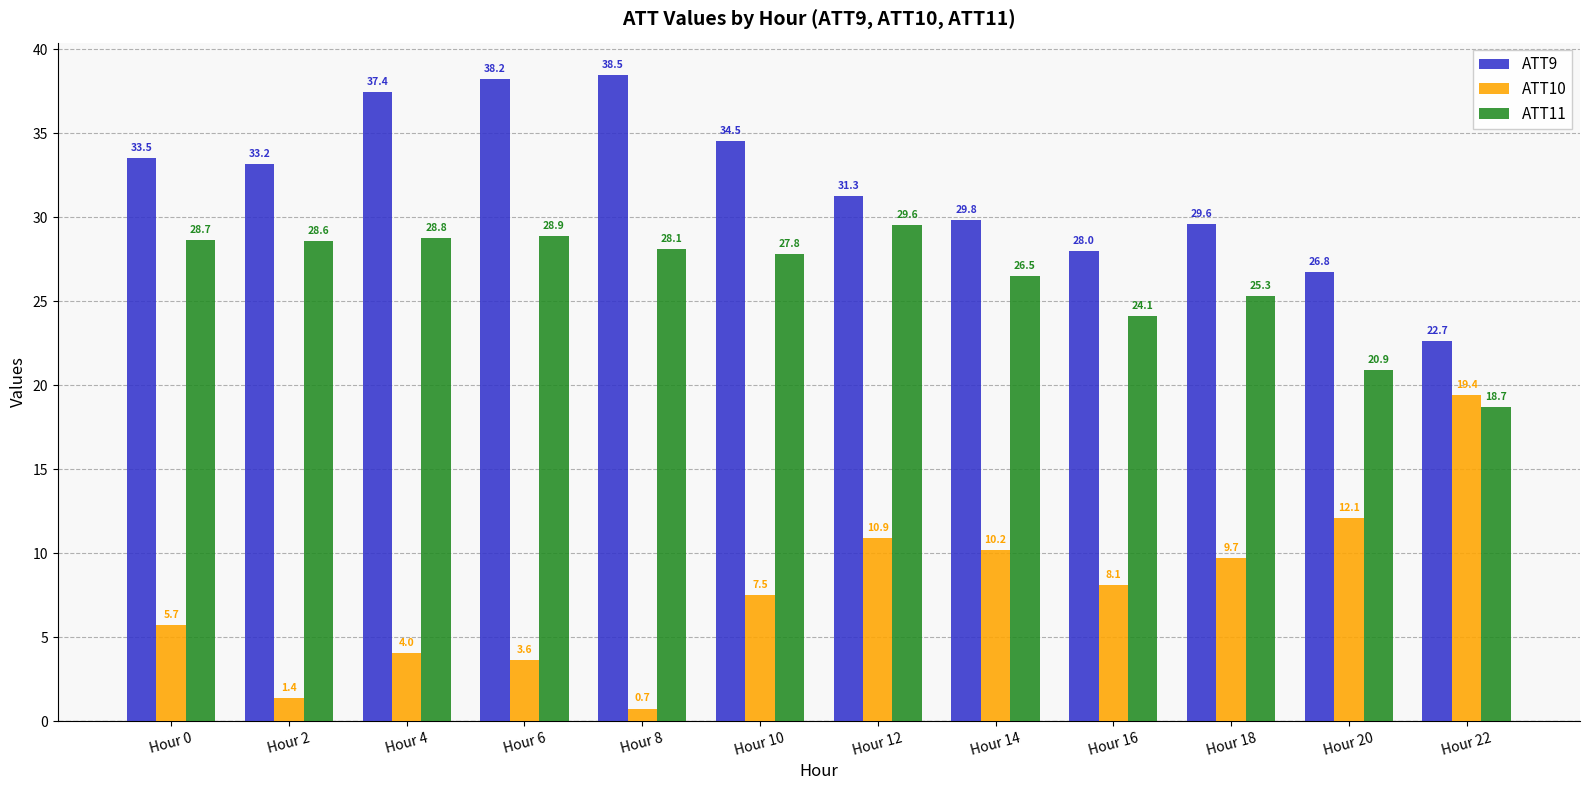

What is the smallest value displayed?

0.7